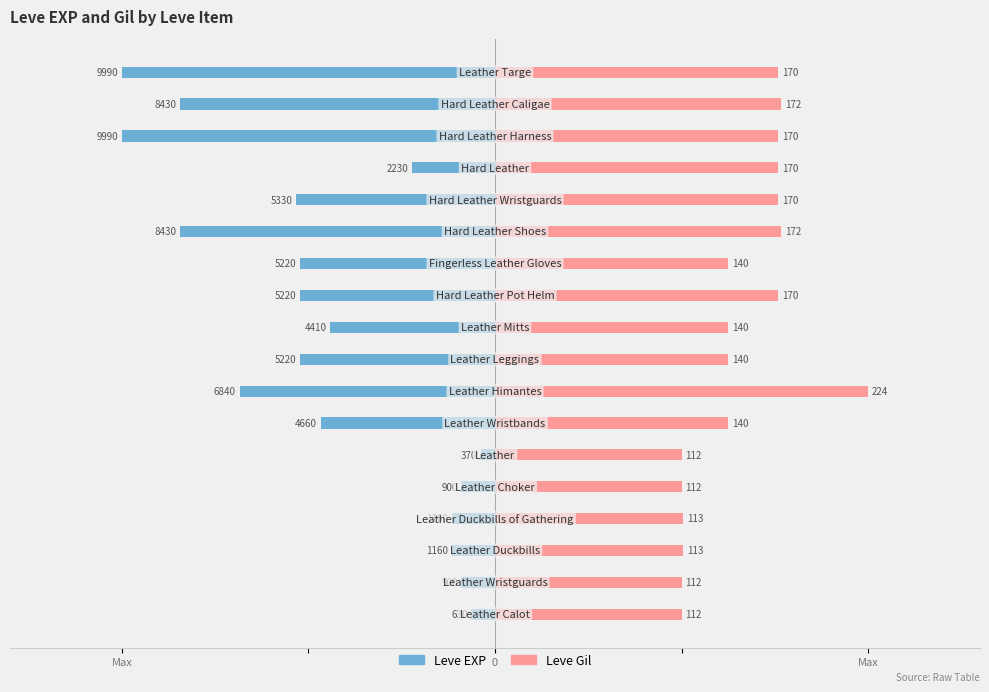

The Leve EXP series shows -0.7 at 6. True or false?

False